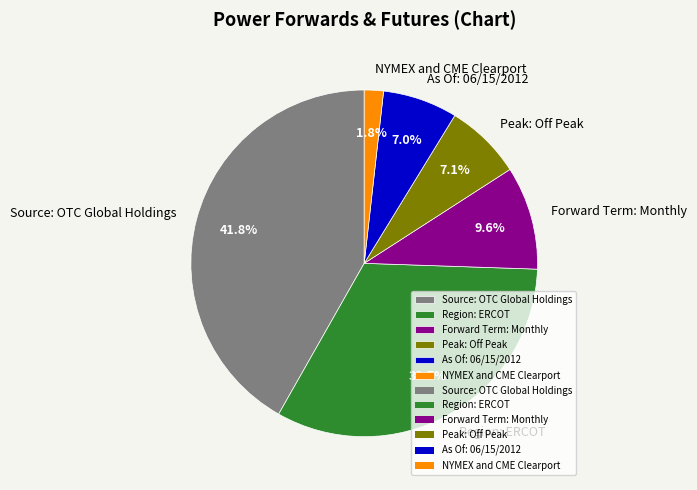

Is the sum of Forward Term: Monthly and Source: OTC Global Holdings greater than half?

Yes